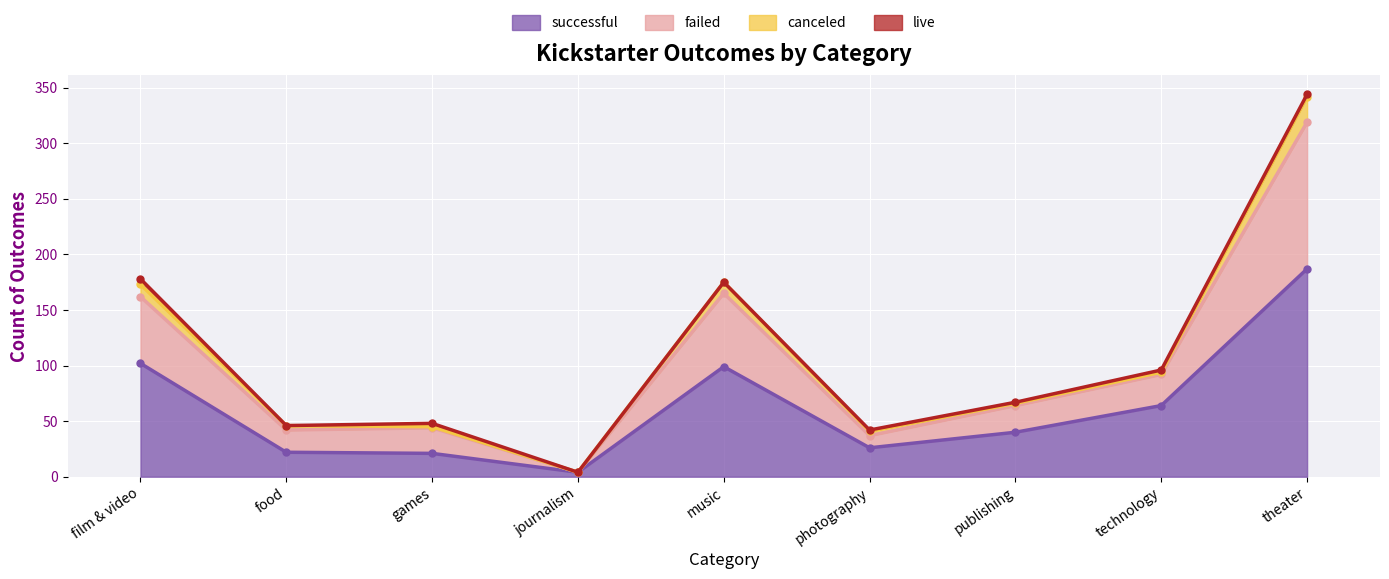

True or false: failed has more than 2 interior local peaks.

False